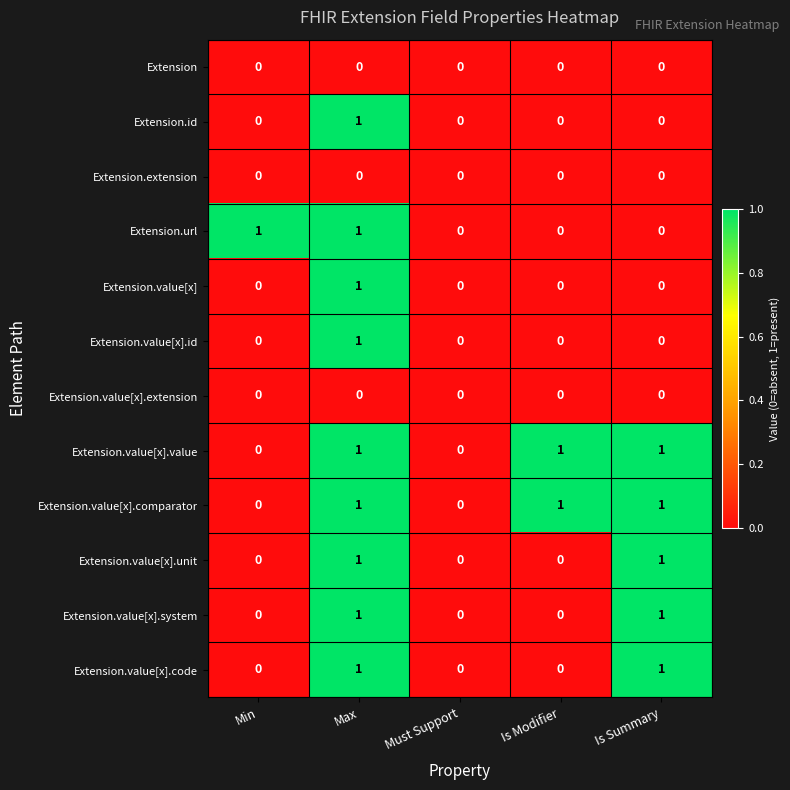

The value of Extension.value[x].unit at Min is 0. True or false?

True